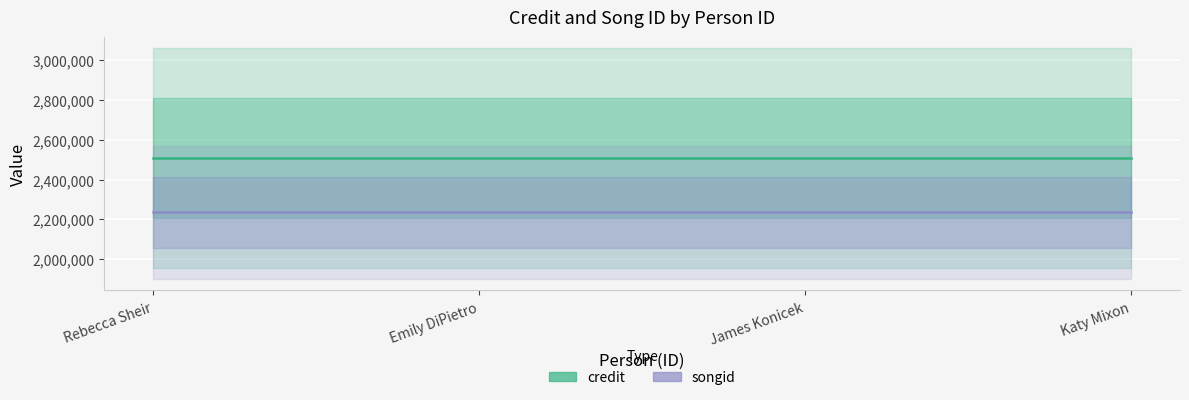

Reading left to right, transcribe all the data shown in this chart.

credit: 2507426	2507426	2507426	2507426
songid: 2235221	2235221	2235221	2235221